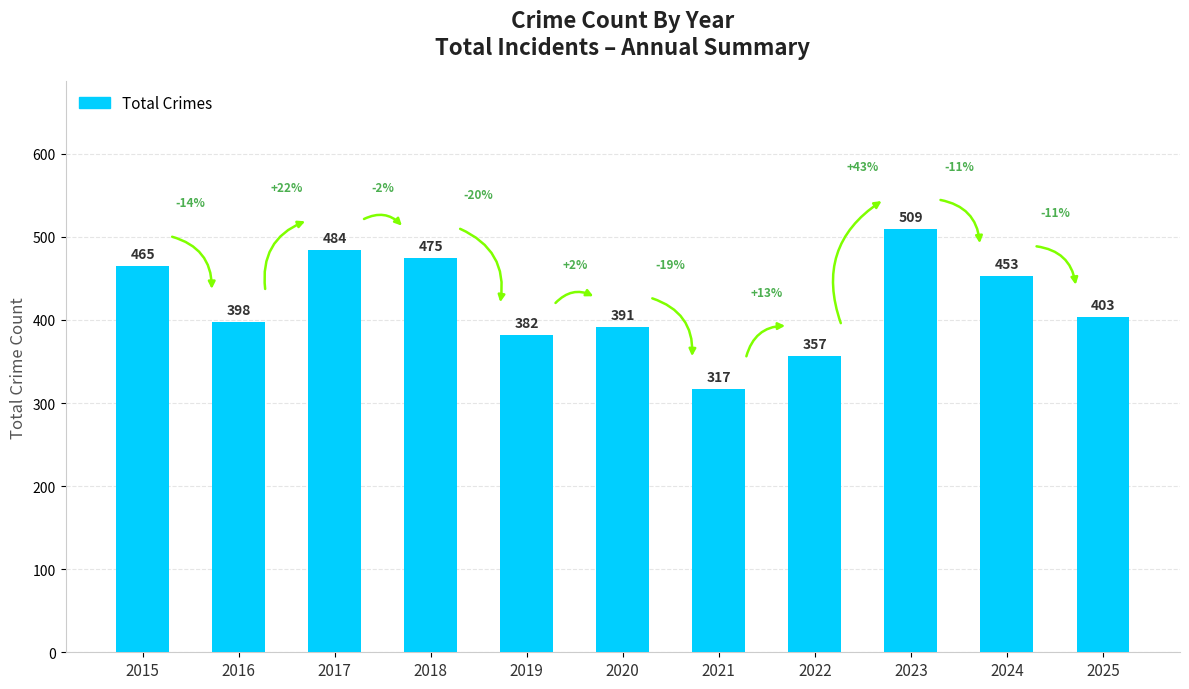

Reading left to right, what are all the values shown in this chart?

465	398	484	475	382	391	317	357	509	453	403